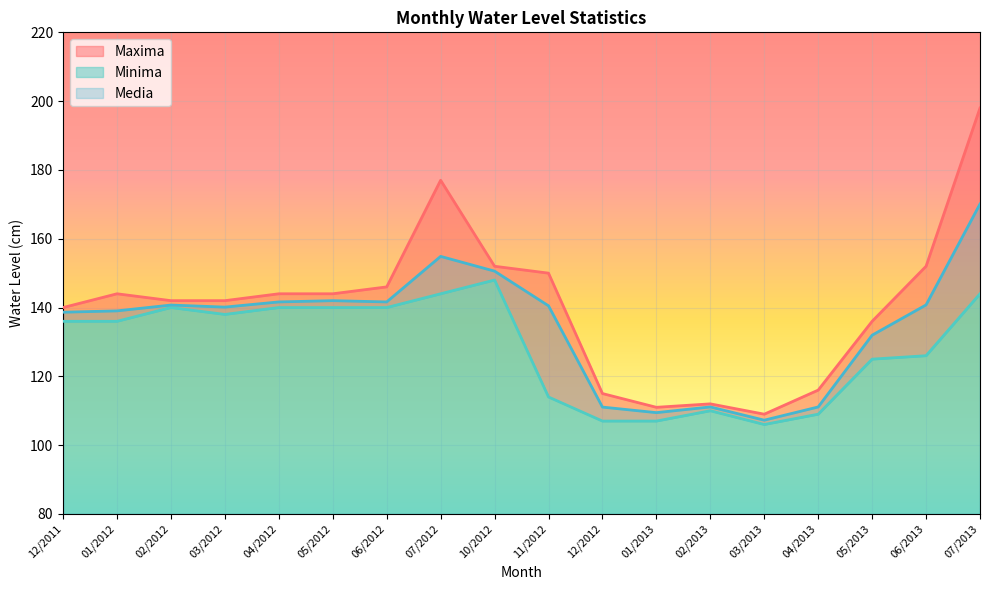

What is the difference between the Maxima values at 03/2012 and 11/2012?

8.0